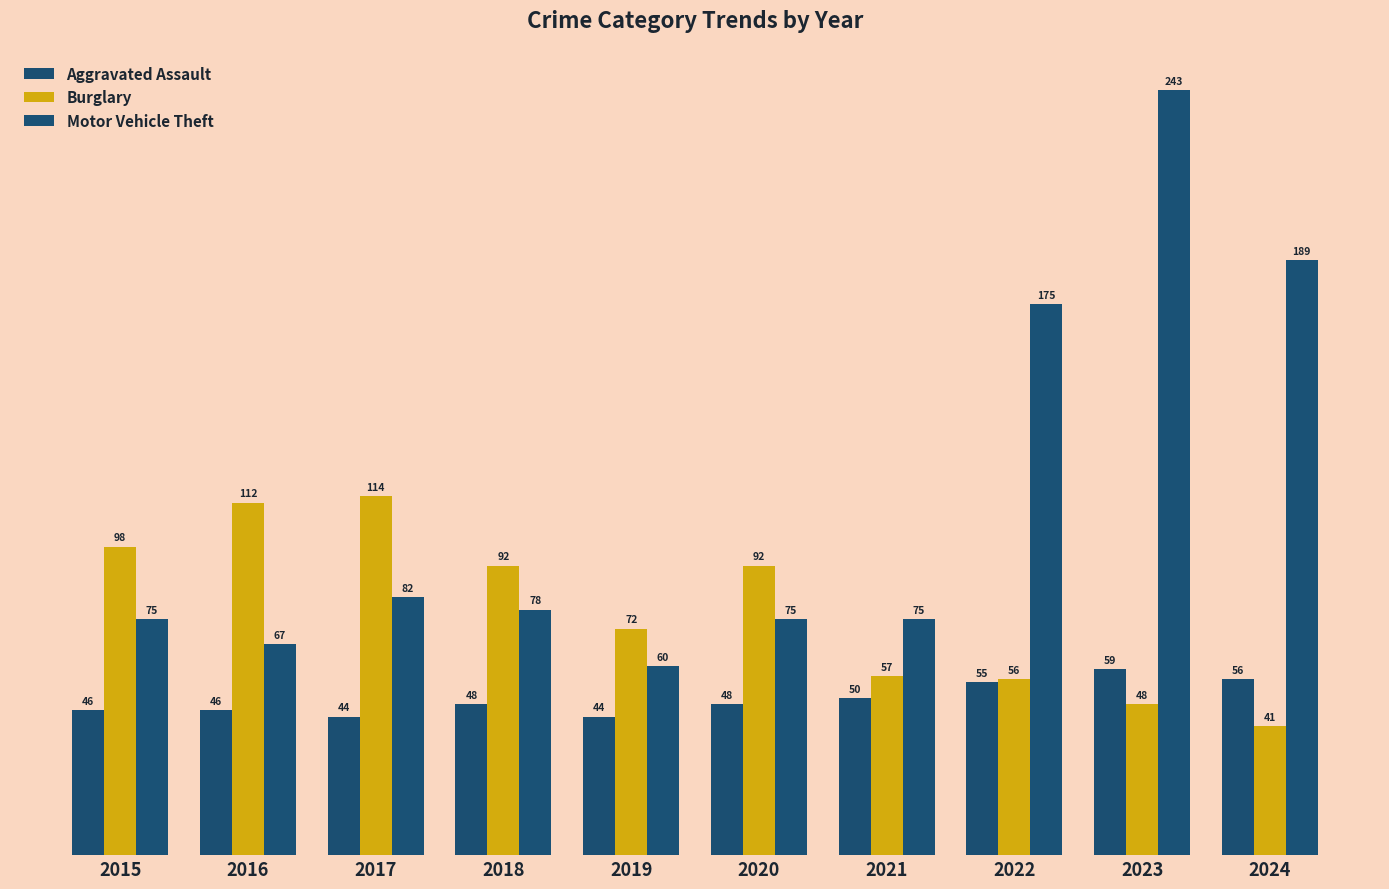

List the series in order of their overall mean, highest first.

Motor Vehicle Theft, Burglary, Aggravated Assault